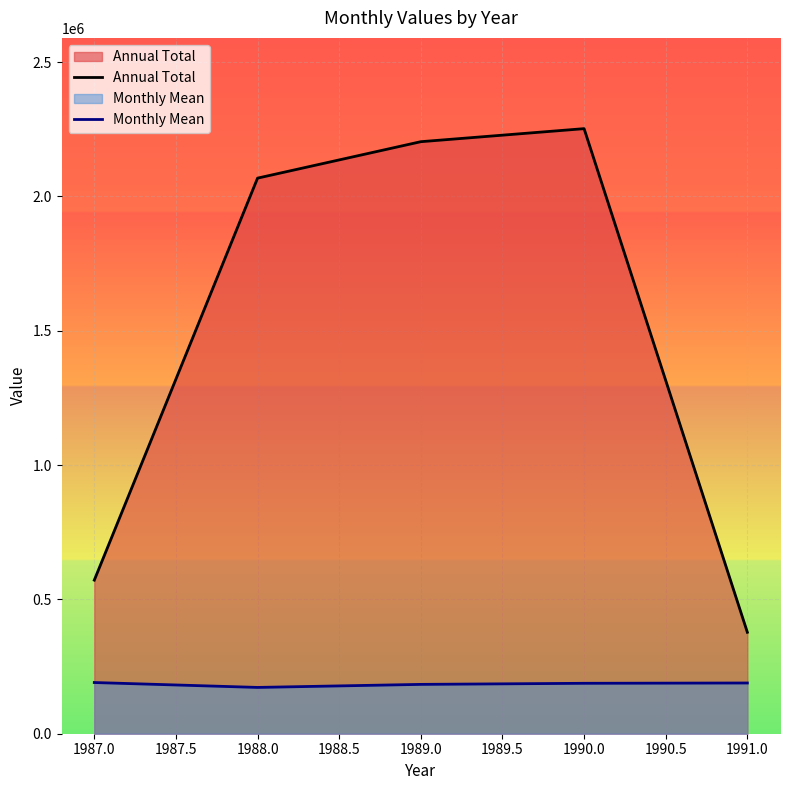

List the series in order of their overall mean, lowest first.

Monthly Mean, Annual Total